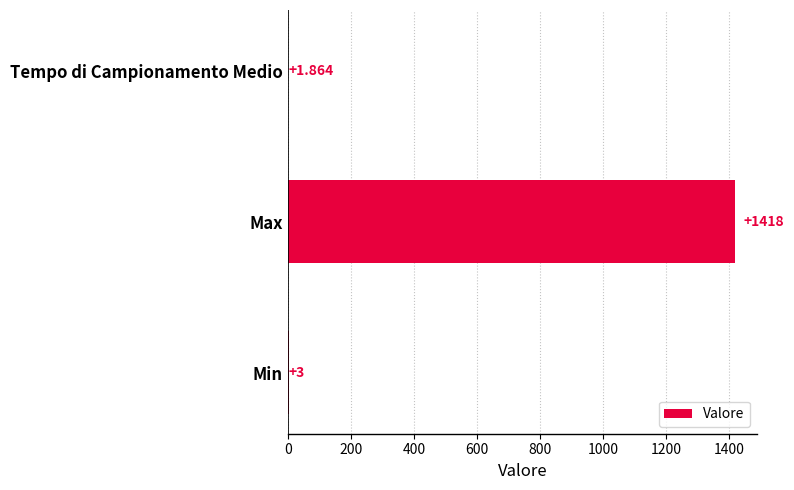

At which category does the chart reach its peak across all series?

Max